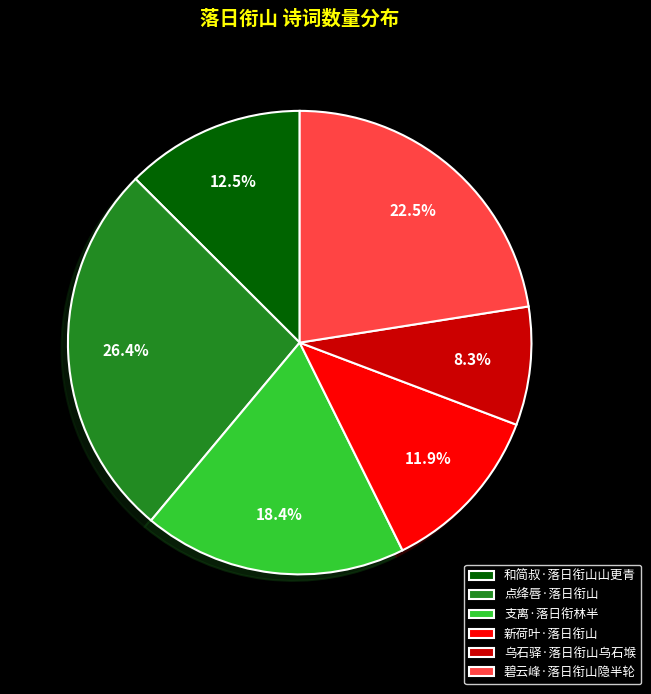

To the nearest percent, what is the difference between the largest and smallest slice percentages?

18%